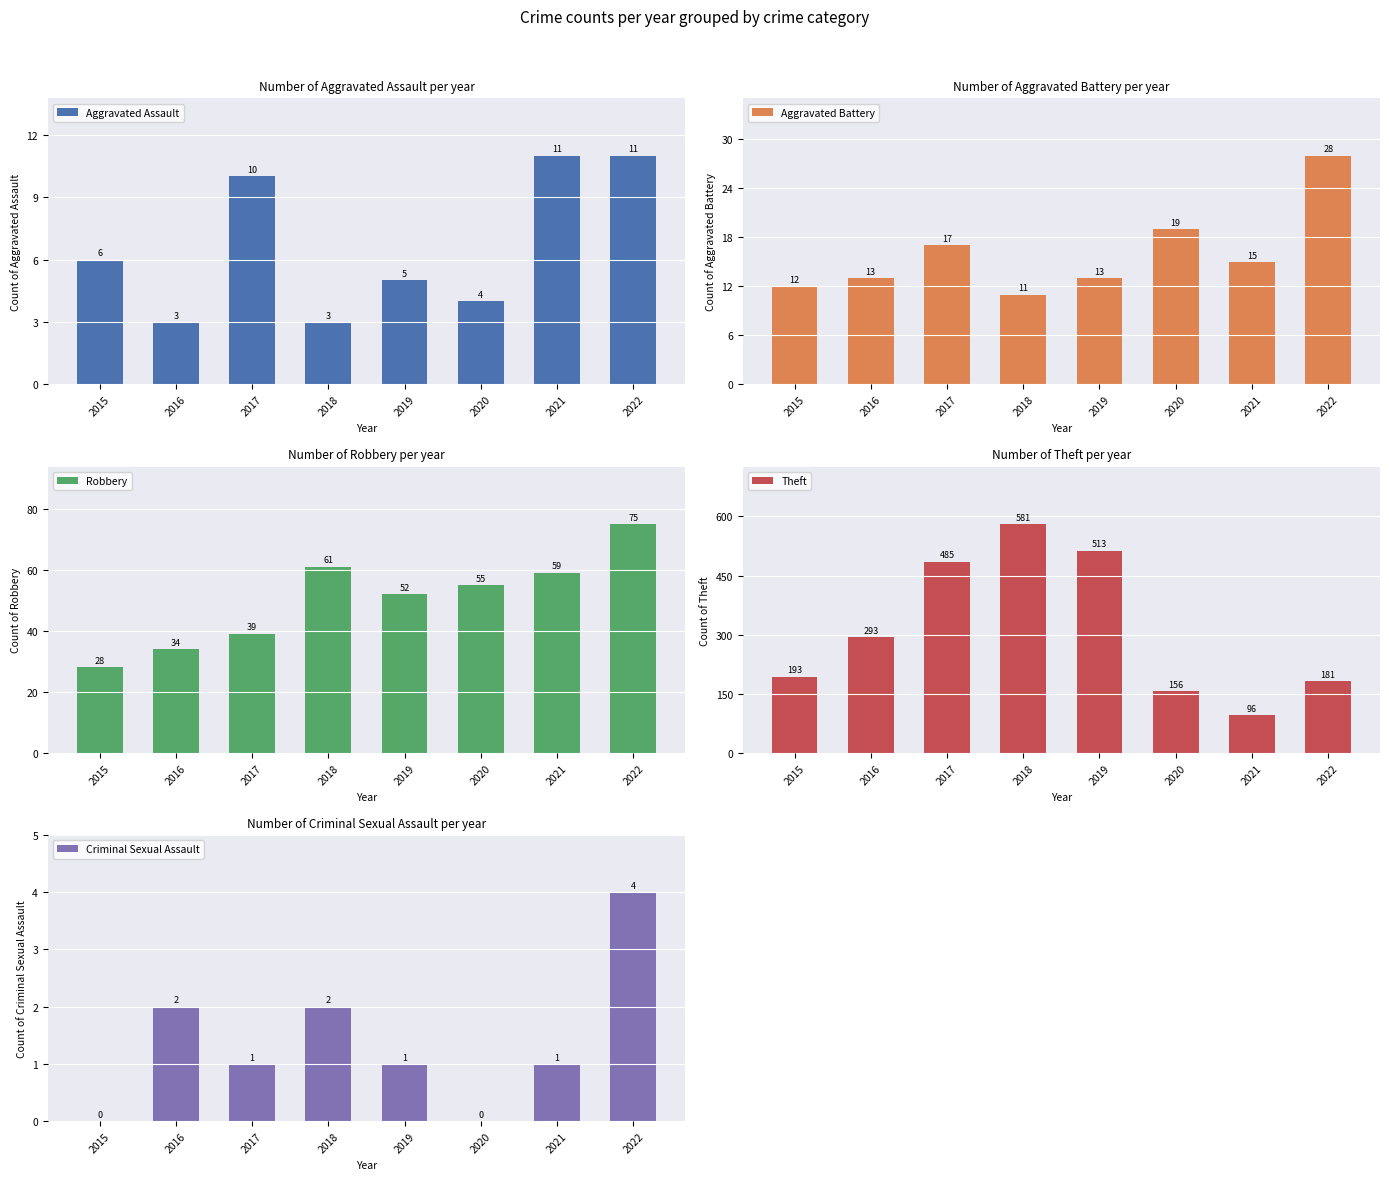

How many groups of bars are there?

8